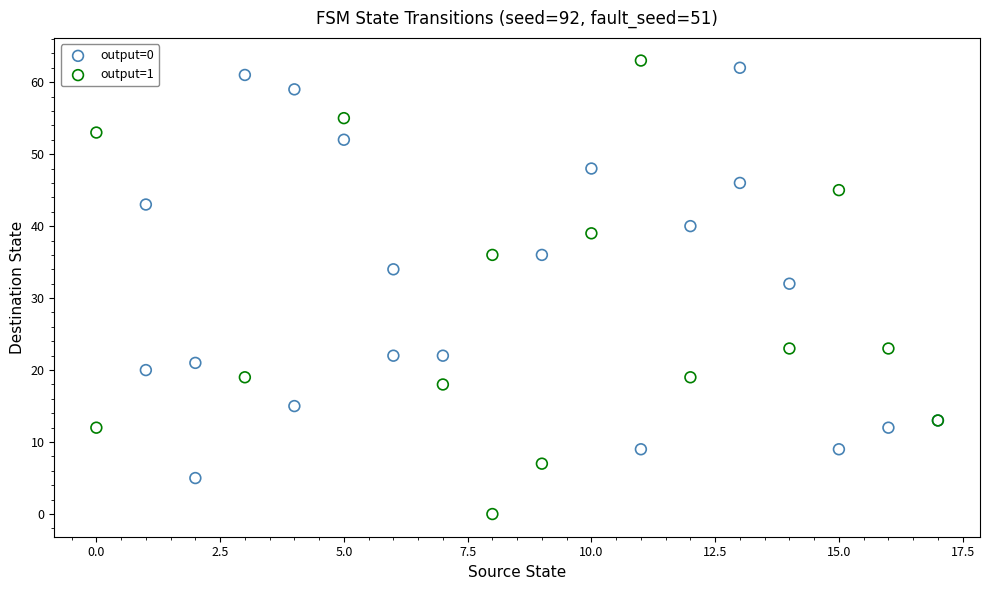

Which series has the widest spread of Y values?

output=1